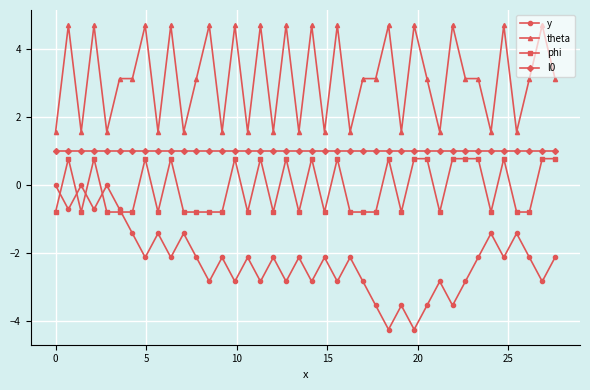

How many categories are shown in the chart?

40